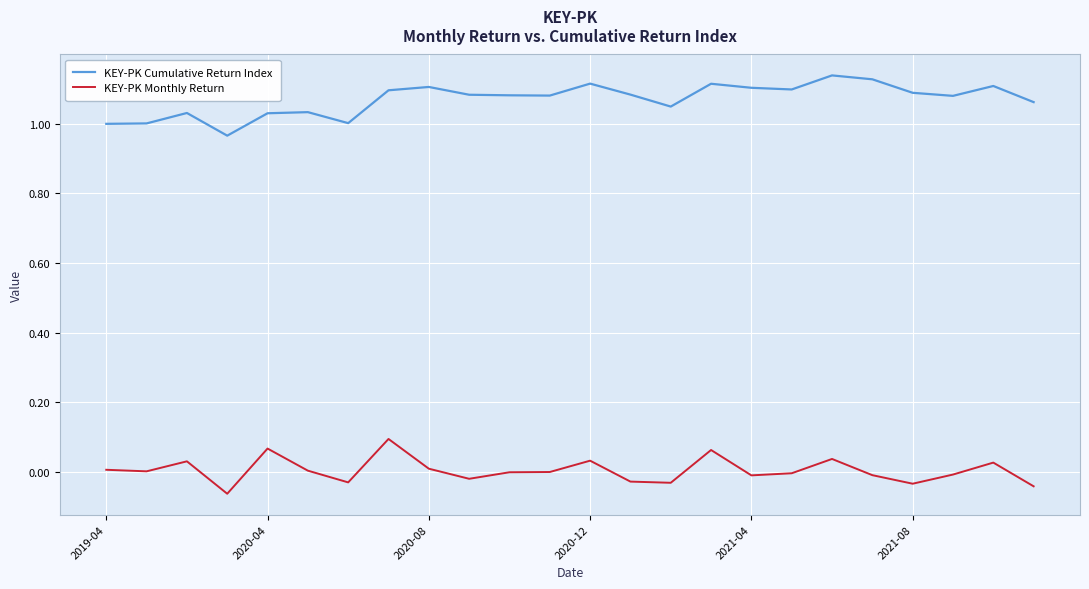

List the series in order of their peak value, highest first.

KEY-PK Cumulative Return Index, KEY-PK Monthly Return